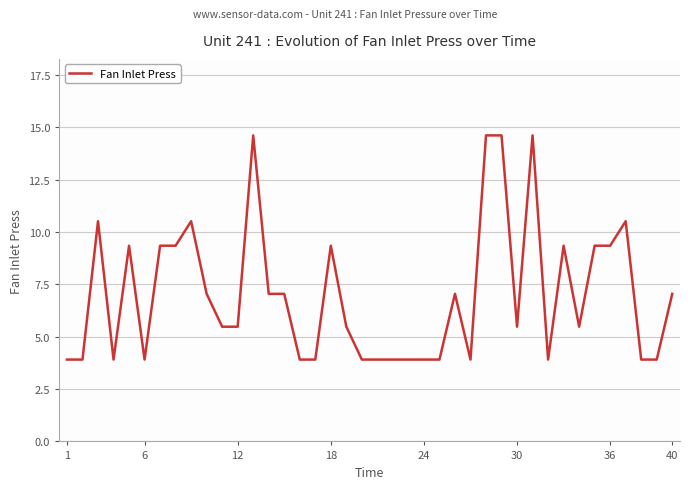

What is the difference between the maximum and minimum values?

10.7